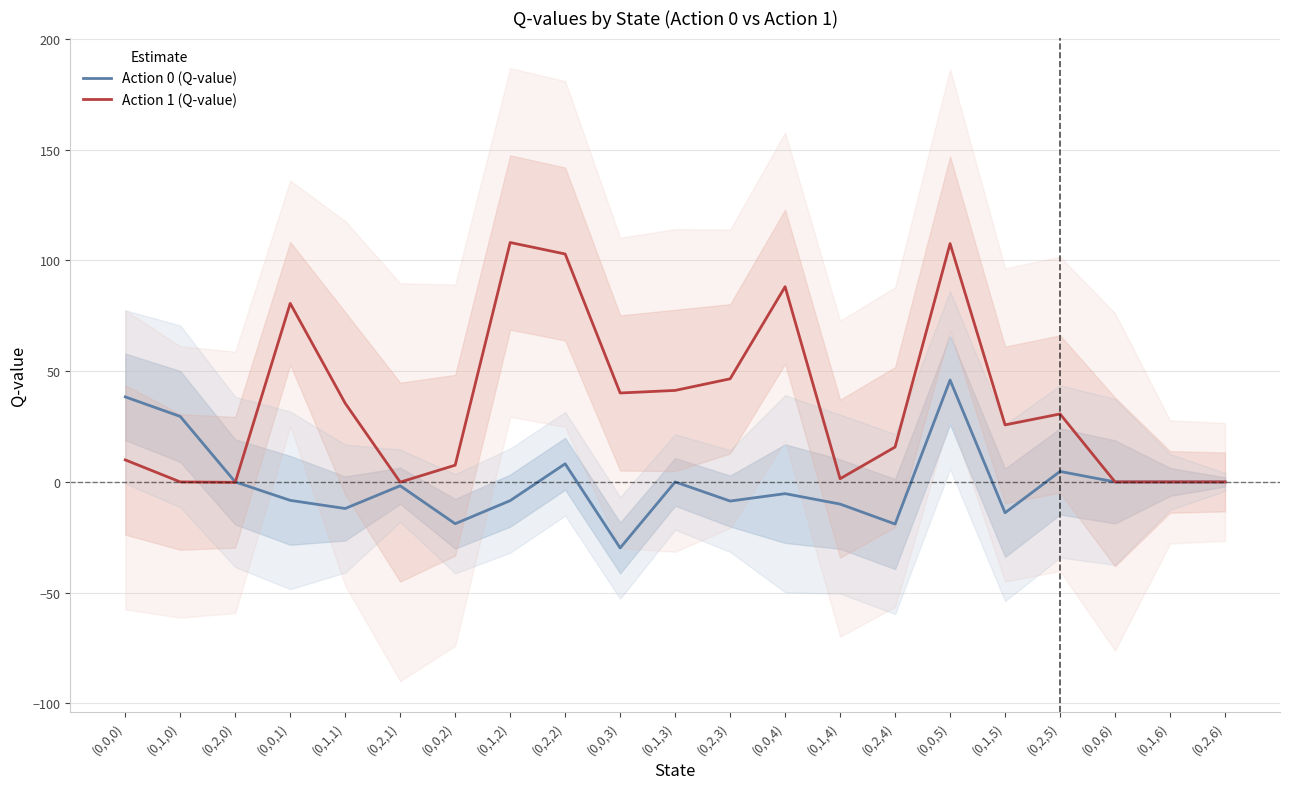

Which has a higher value, (0,0,0) or (0,2,6)?

(0,0,0)